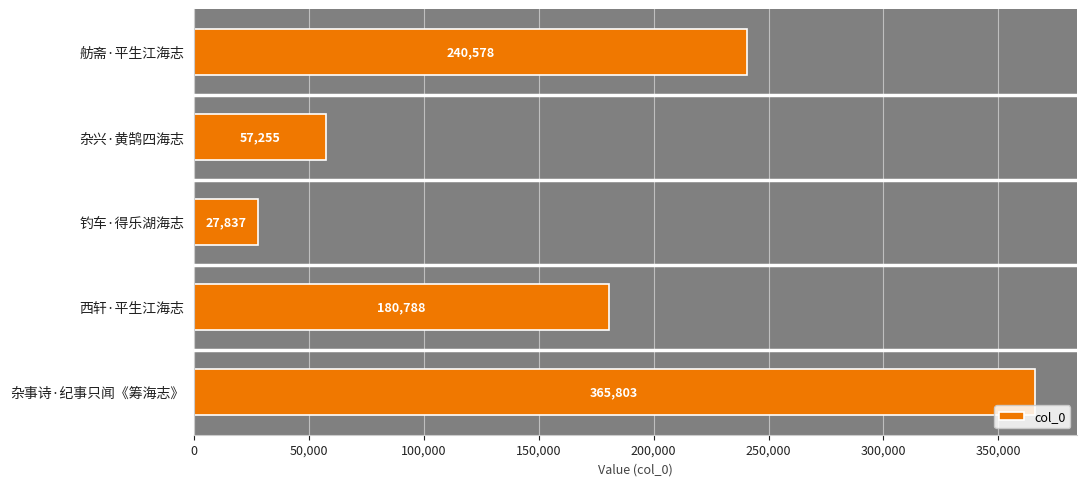

Reading top to bottom, extract all data points from this chart.

240578	57255	27837	180788	365803